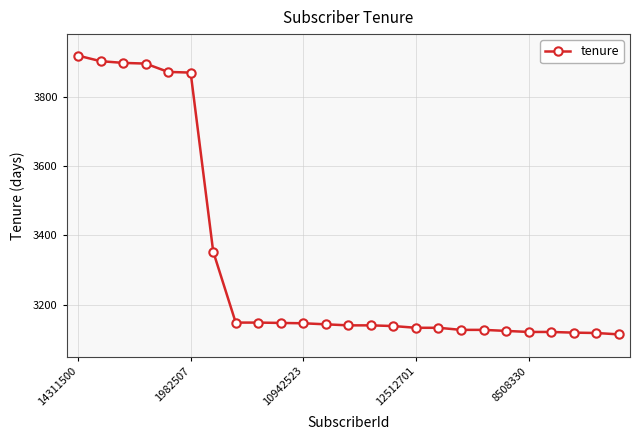

What is the value of the 7th point from the left?

3353